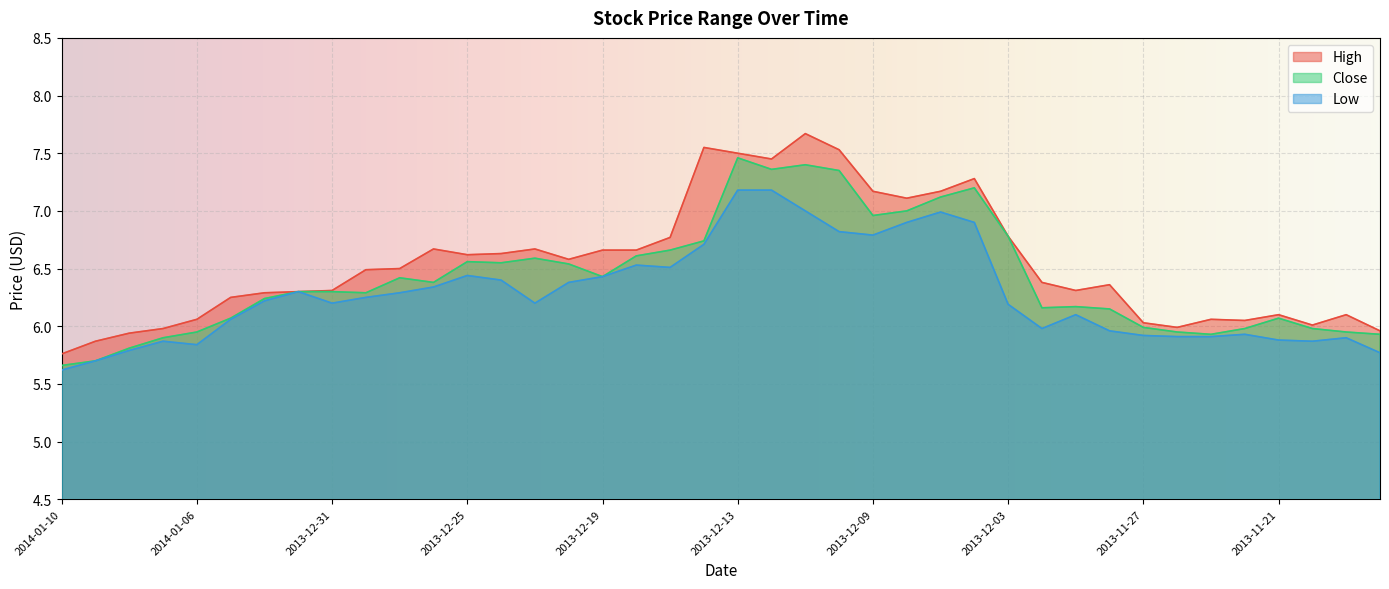

Which category has the lowest value in the High series?

2014-01-10